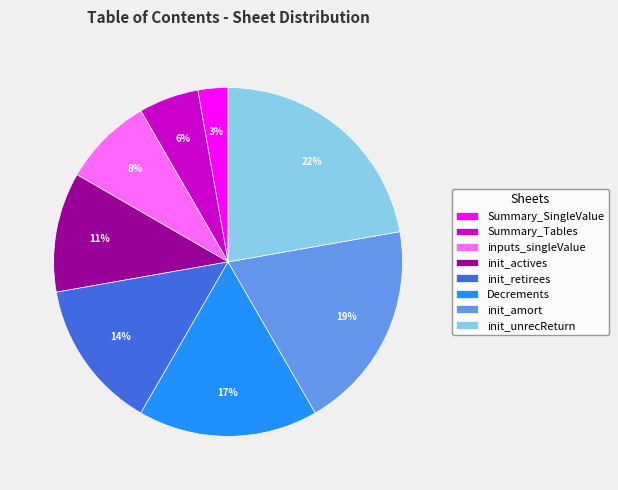

To the nearest percent, what portion does init_amort represent?

19%